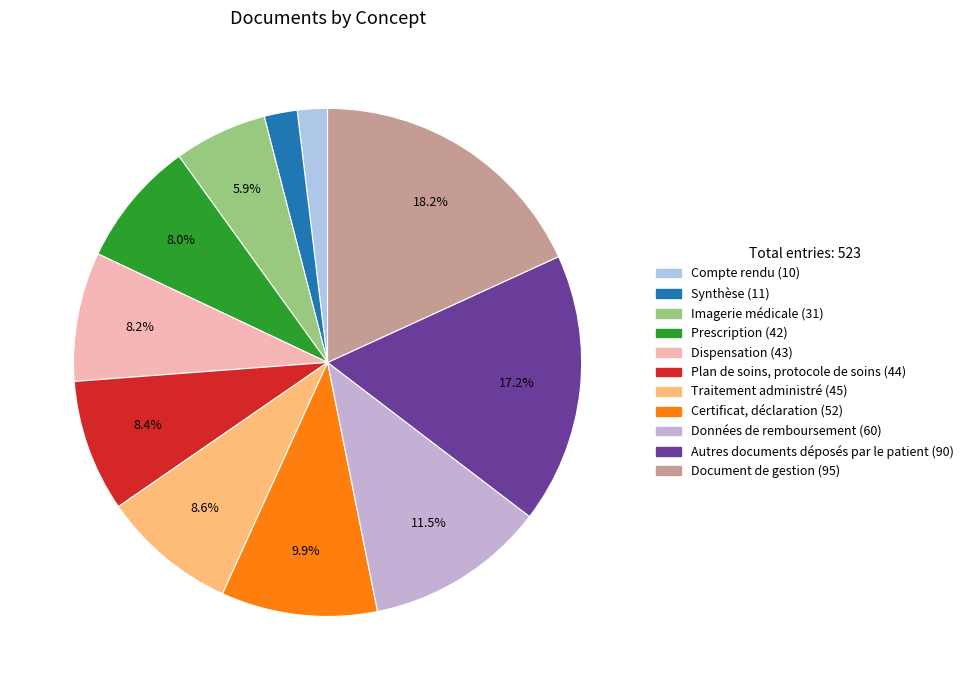

How many slices are in this pie chart?

11